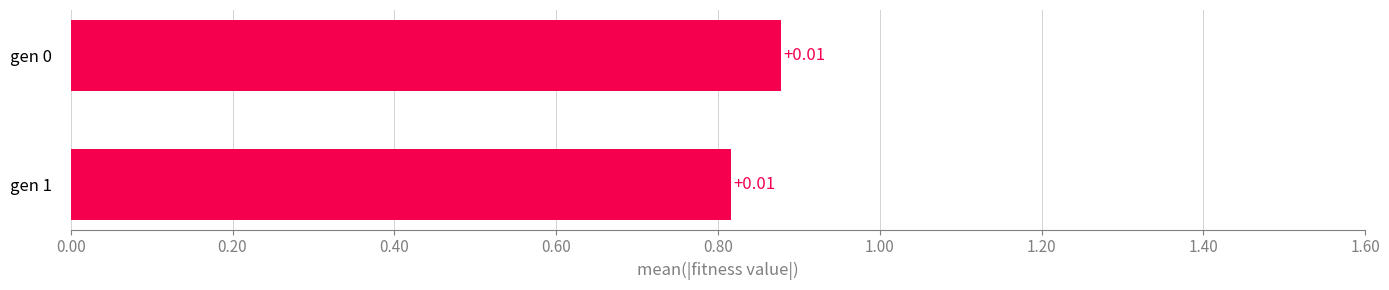

Are the bars horizontal?

Yes